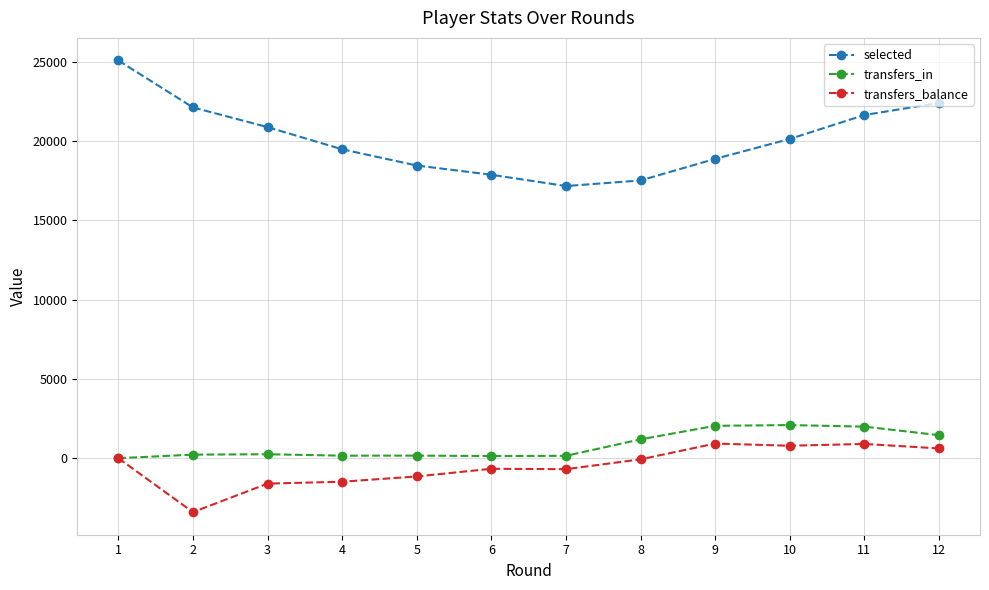

What is the smallest value displayed?

-3401